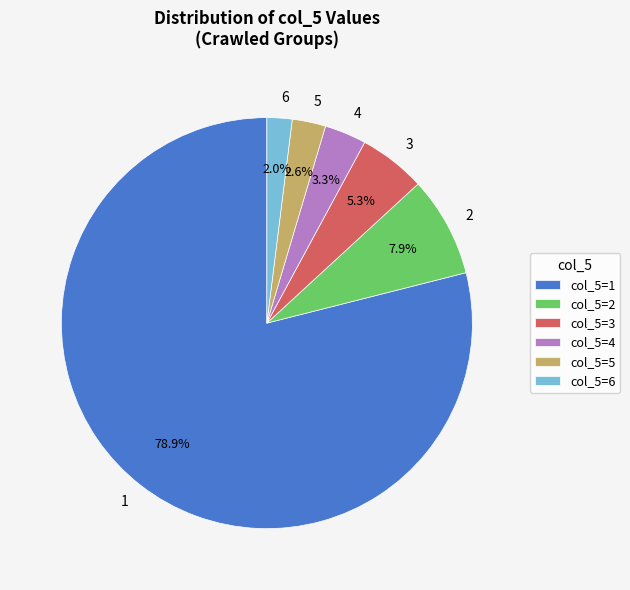

What is the majority slice?

1